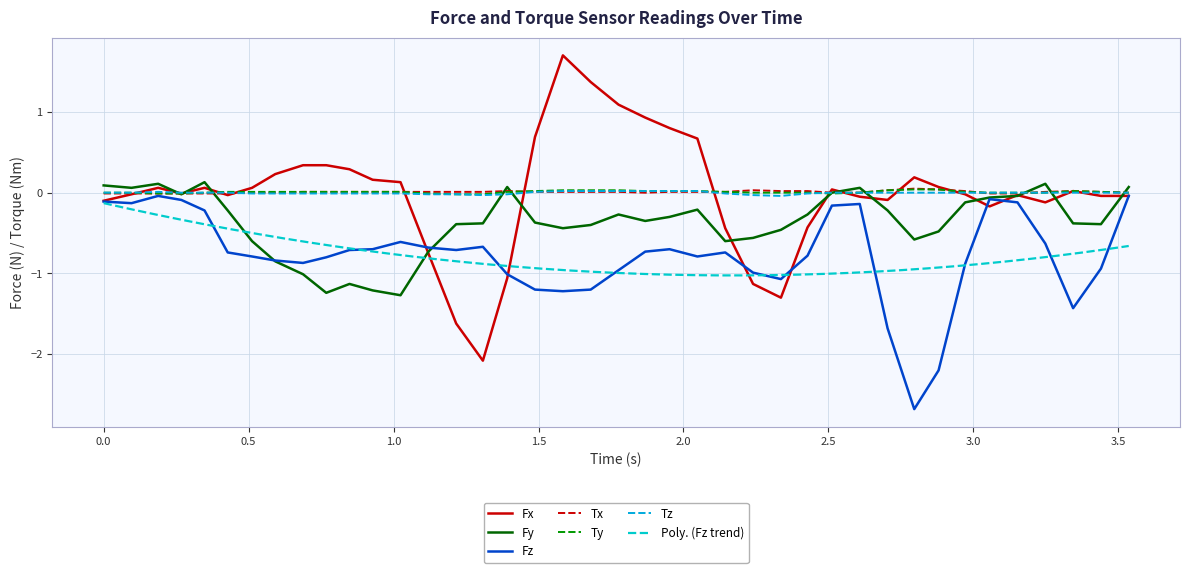

What is the difference between the second highest and second lowest values in the Fx series?

3.0